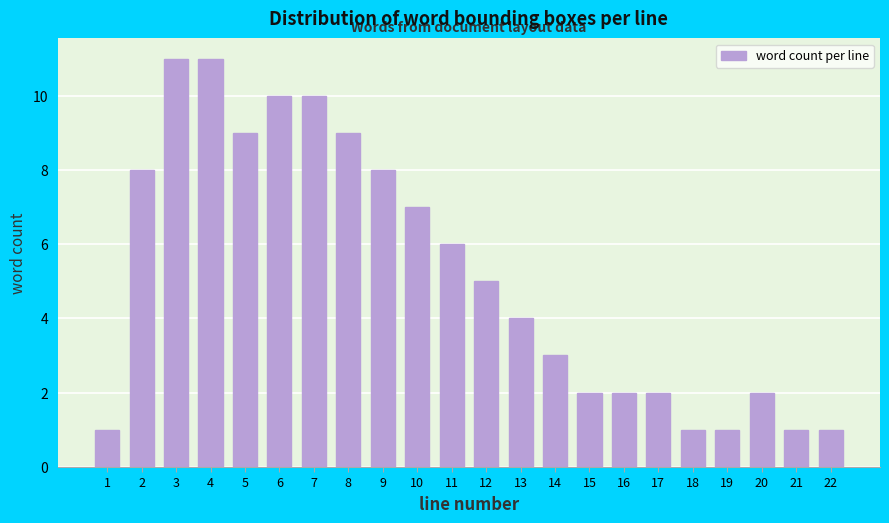

Reading left to right, list all the values displayed in this chart.

1=1	2=8	3=11	4=11	5=9	6=10	7=10	8=9	9=8	10=7	11=6	12=5	13=4	14=3	15=2	16=2	17=2	18=1	19=1	20=2	21=1	22=1